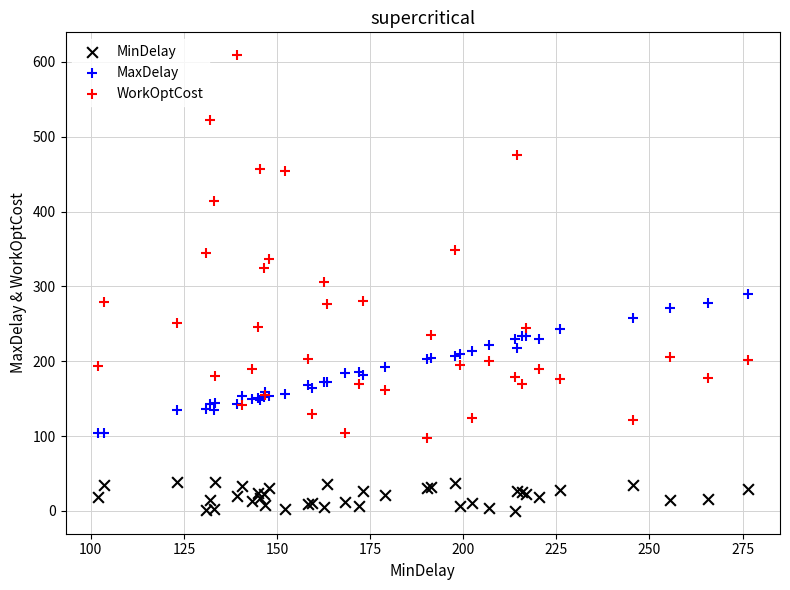

Which series reaches the minimum Y coordinate?

MinDelay